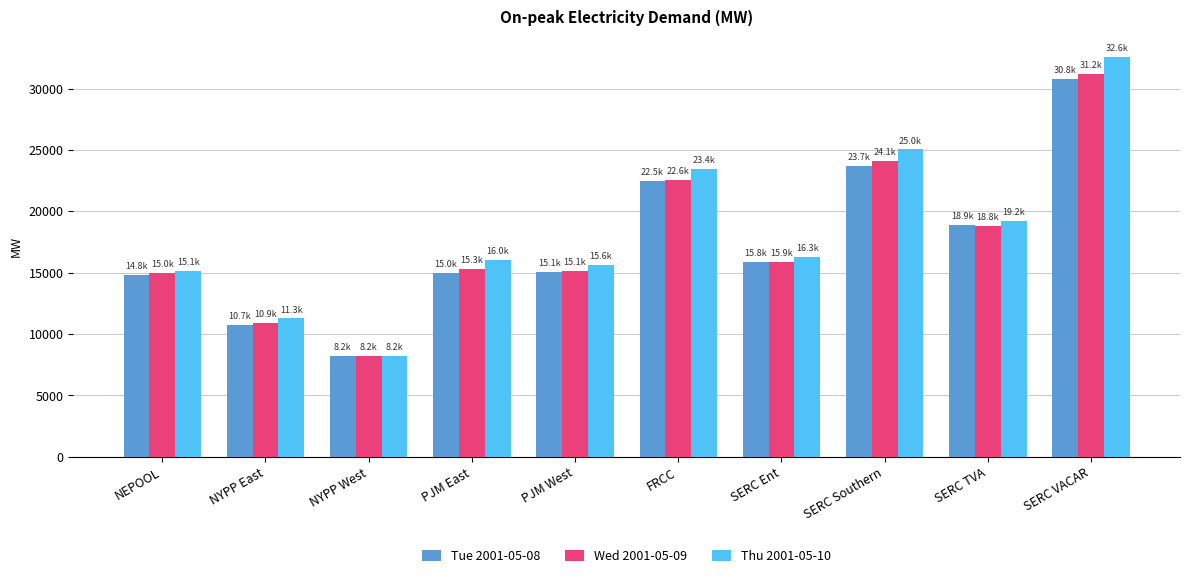

What are all the series names shown in the legend?

Tue 2001-05-08, Wed 2001-05-09, Thu 2001-05-10